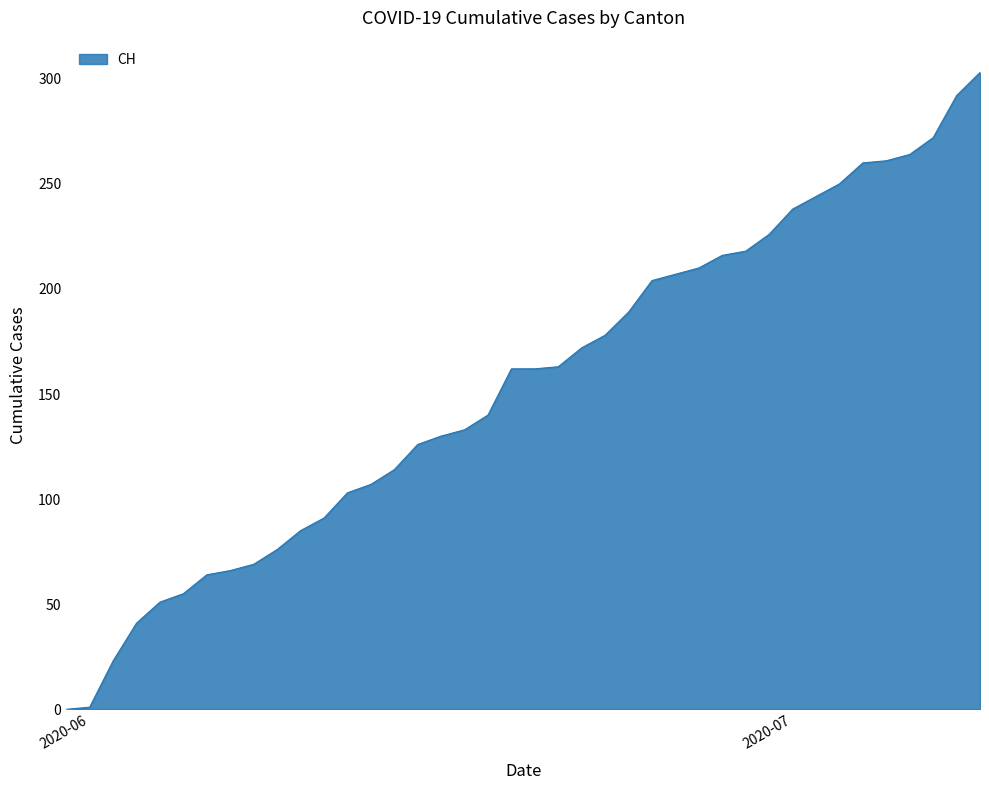

What is the maximum value shown in the chart?

303